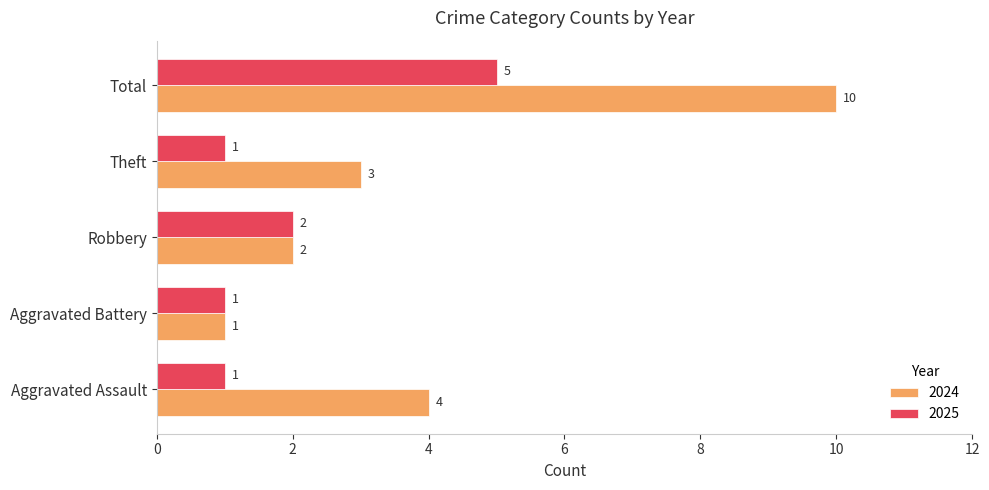

Read the 2024 value at Total.

10